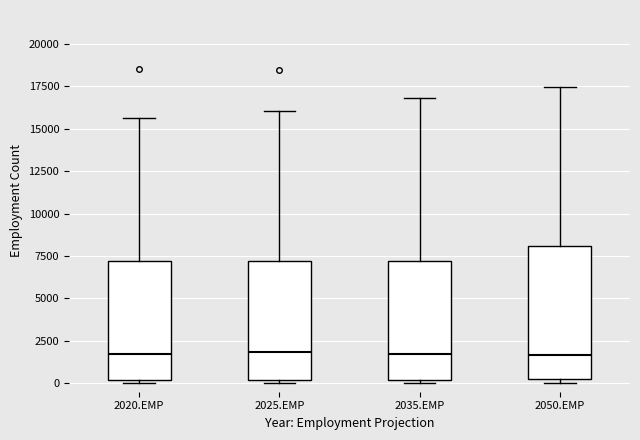

Which box is the tallest, from its lower edge to its upper edge?

2050.EMP